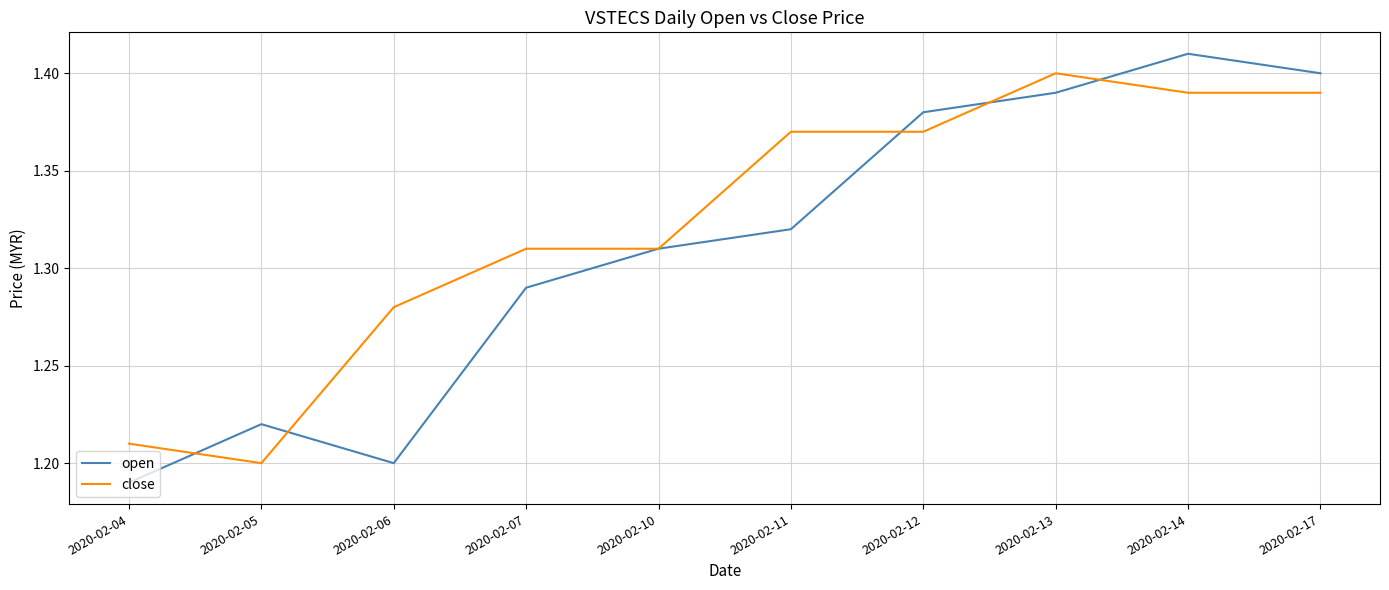

How many lines are shown in the chart?

2